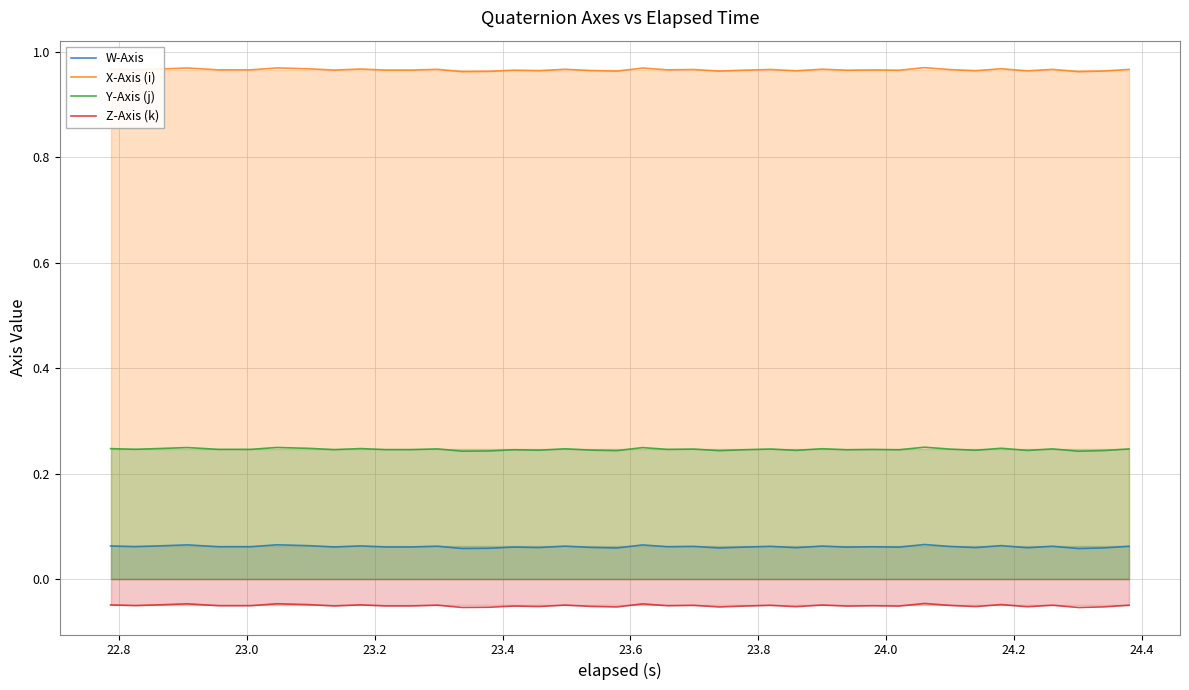

What is the minimum value shown in the chart?

-0.1